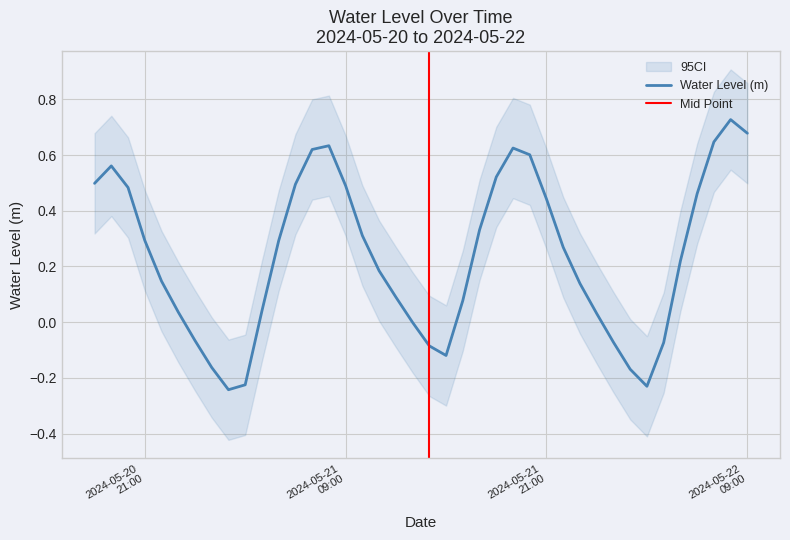

How many values are above zero?

29